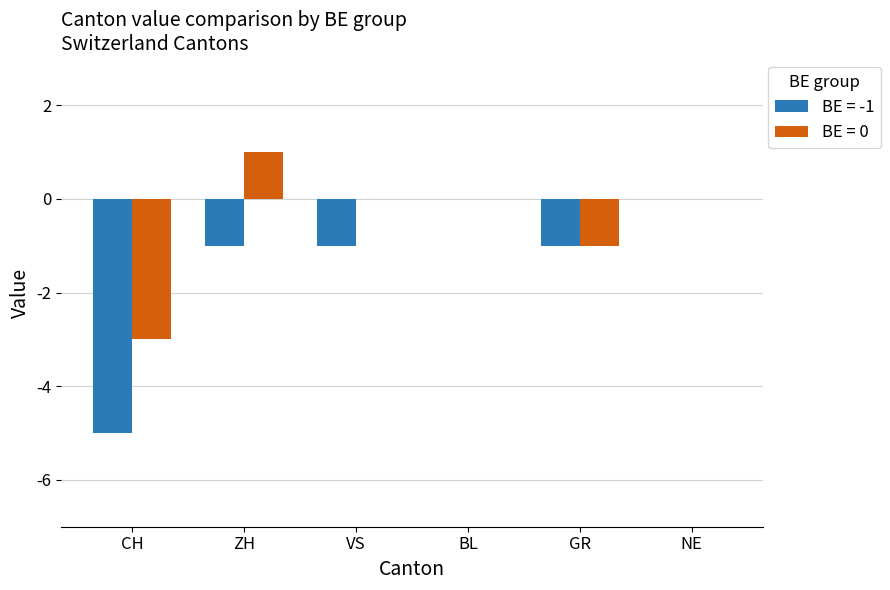

Between VS and GR, which series saw the biggest shift?

BE = 0